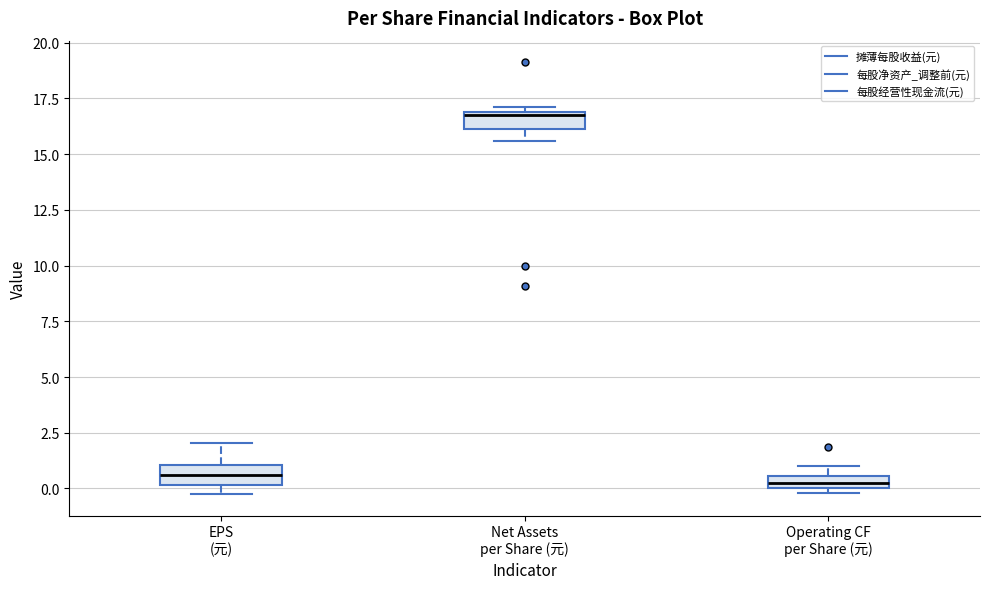

Where is the lower edge of the box for EPS (元) on the y-axis? The values are not printed on the chart, so give them approximately, as read against the axis.

0.0